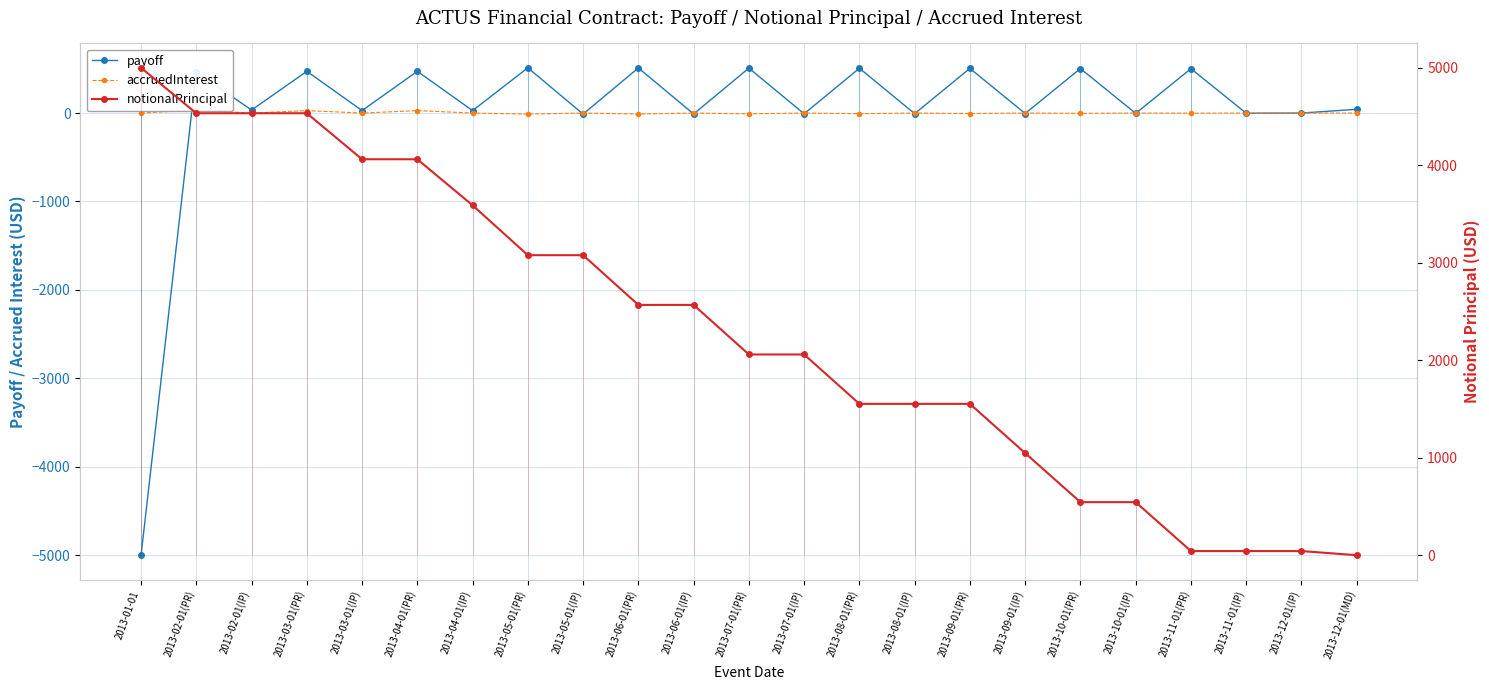

How many series are shown in this chart?

3